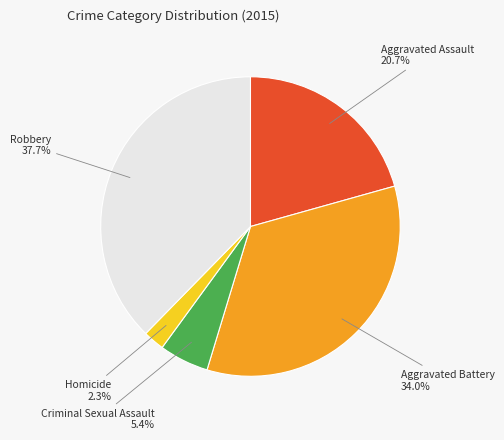

Does any single category account for the majority?

No